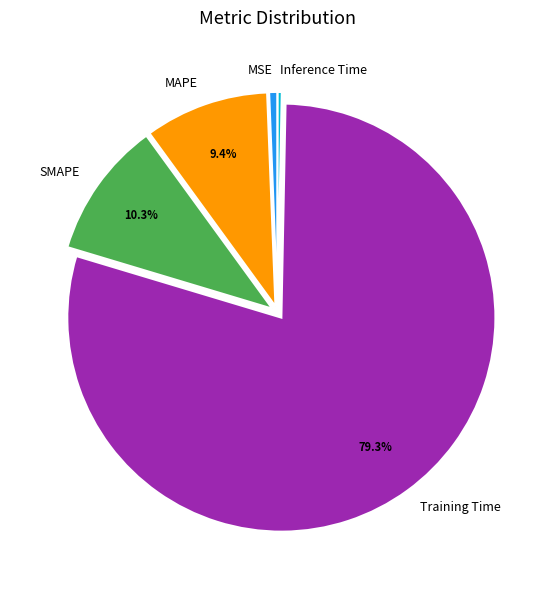

Is there any slice that represents more than half of the pie?

Yes